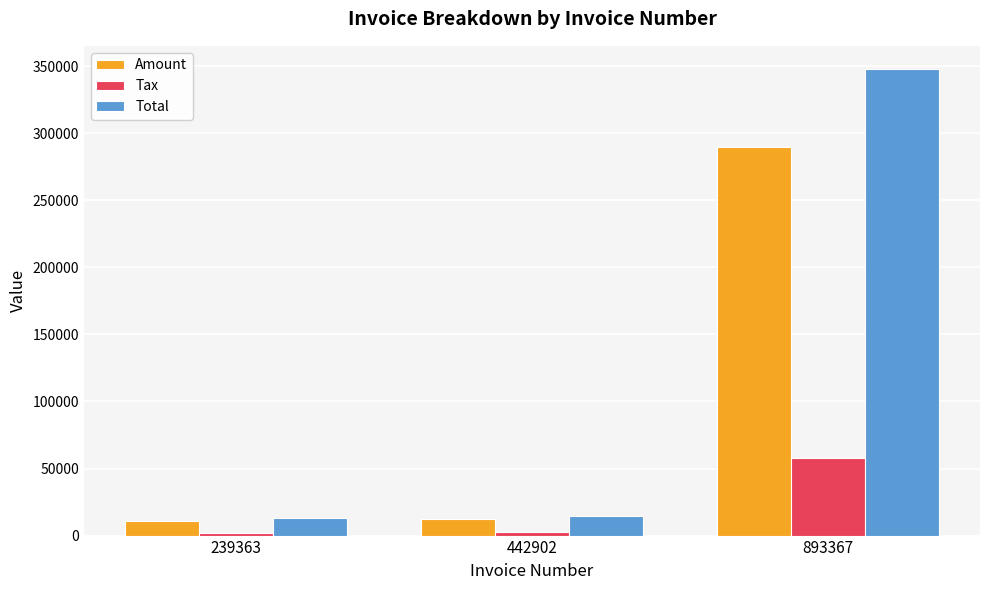

What is the average value of the Total series?

125064.8